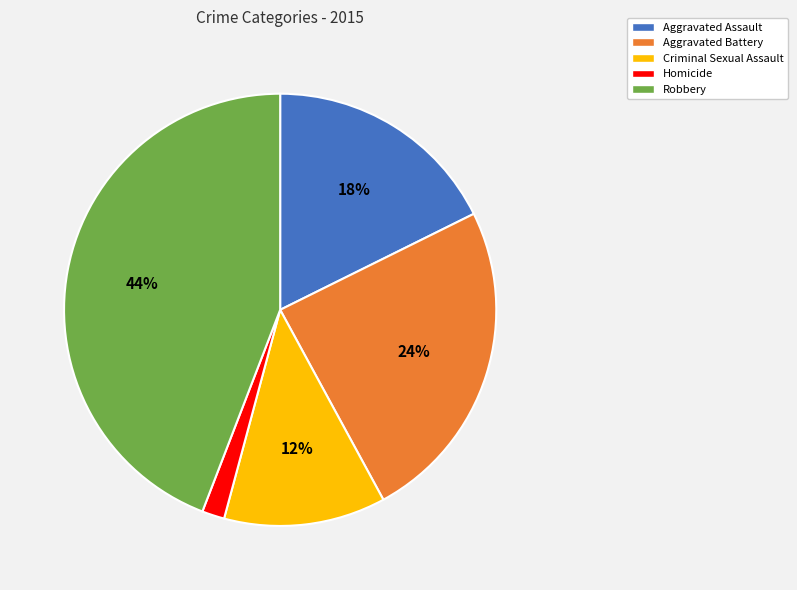

True or false: Criminal Sexual Assault accounts for 12% of the total.

True